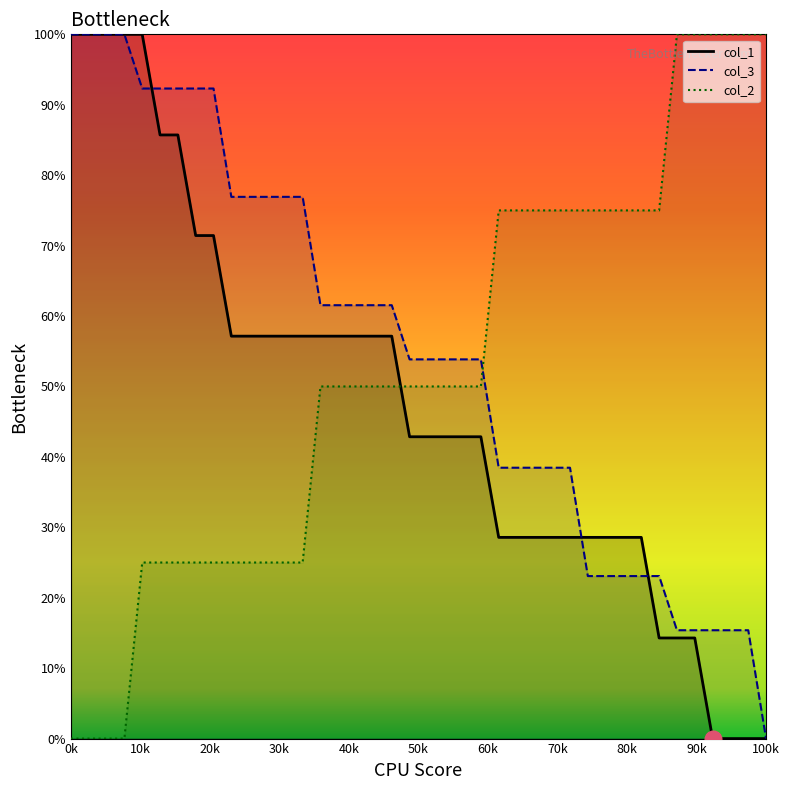

The value of col_2 at 19 is 16.4. True or false?

False